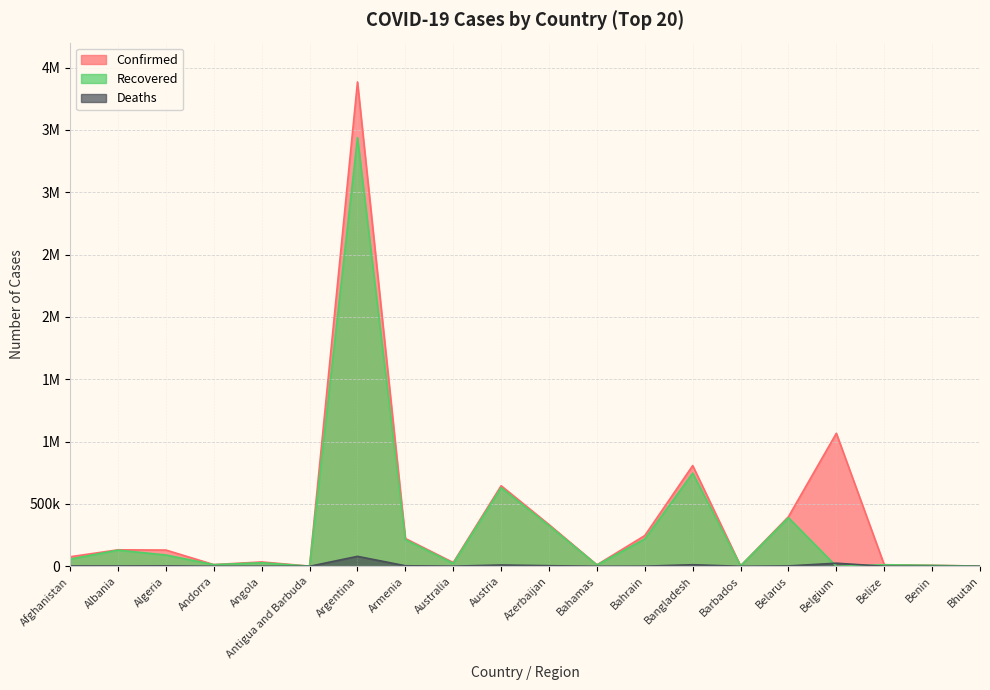

Between Algeria and Bangladesh, which is larger?

Bangladesh